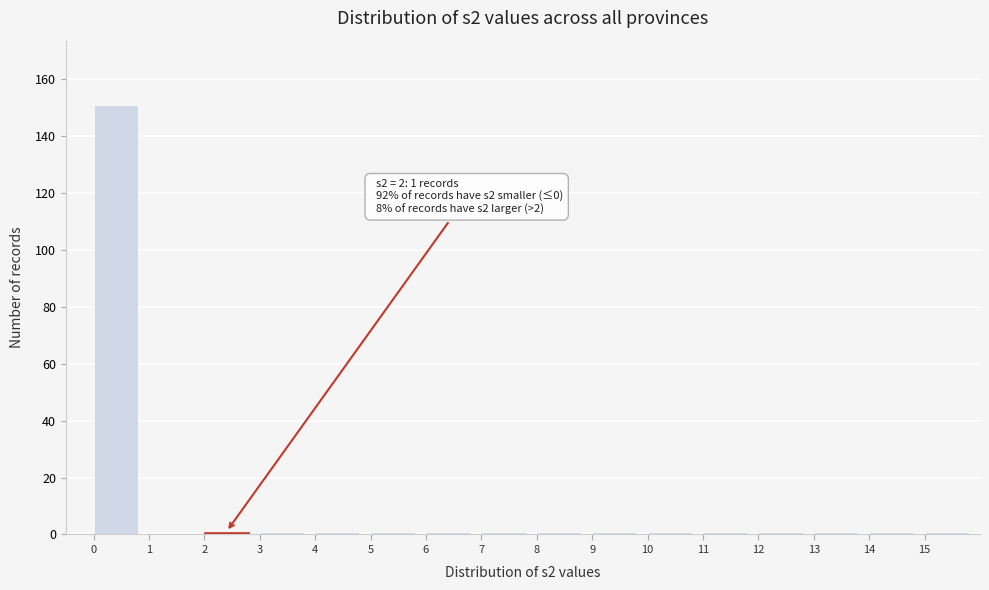

Over which range of the x-axis is the bar tallest?

0 to 1